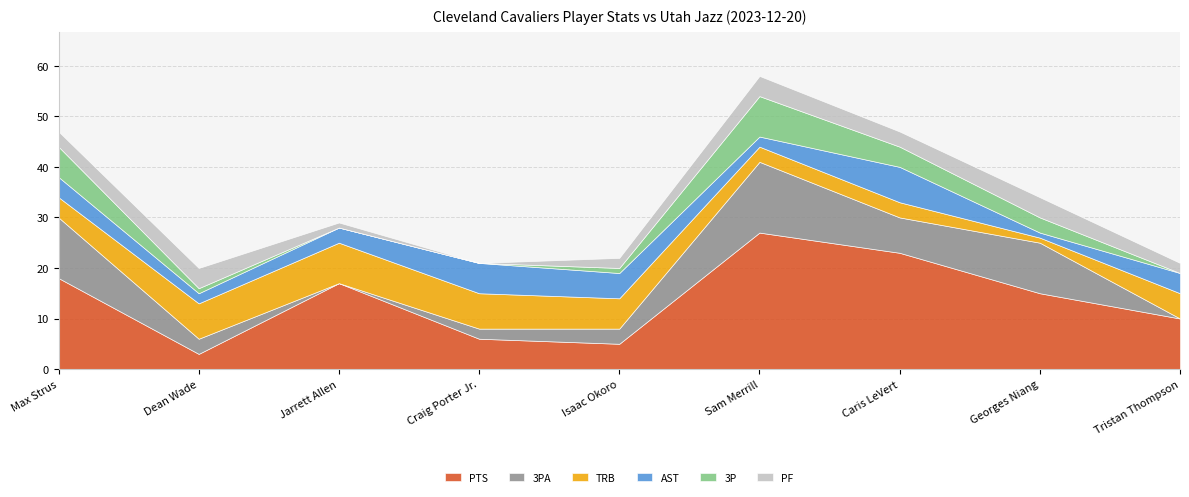

Between which two adjacent categories do PF and TRB first intersect?

Isaac Okoro and Sam Merrill